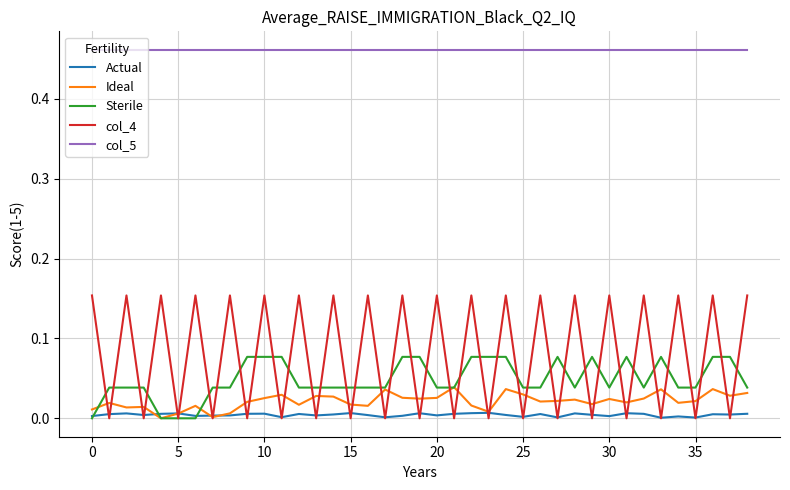

Which series has the largest total across all categories?

col_5